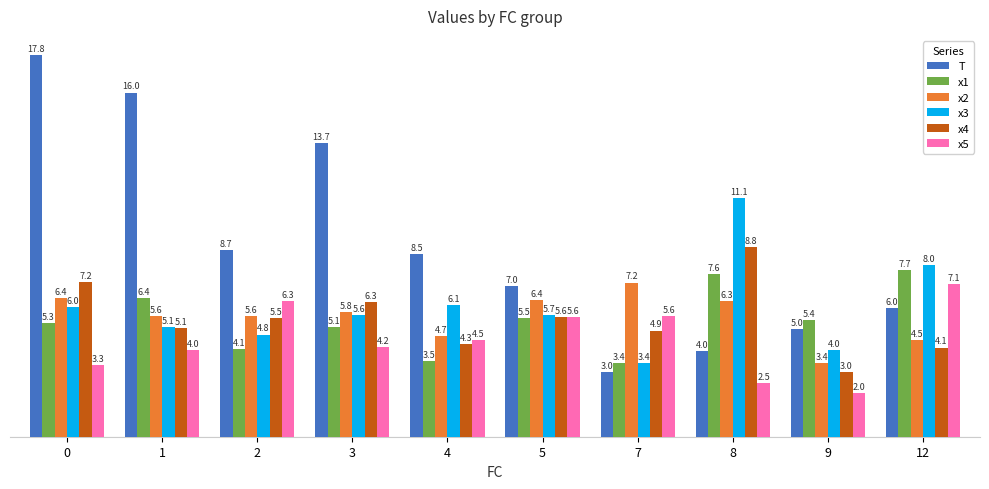

The value of x4 at 0 is 7.2. True or false?

True